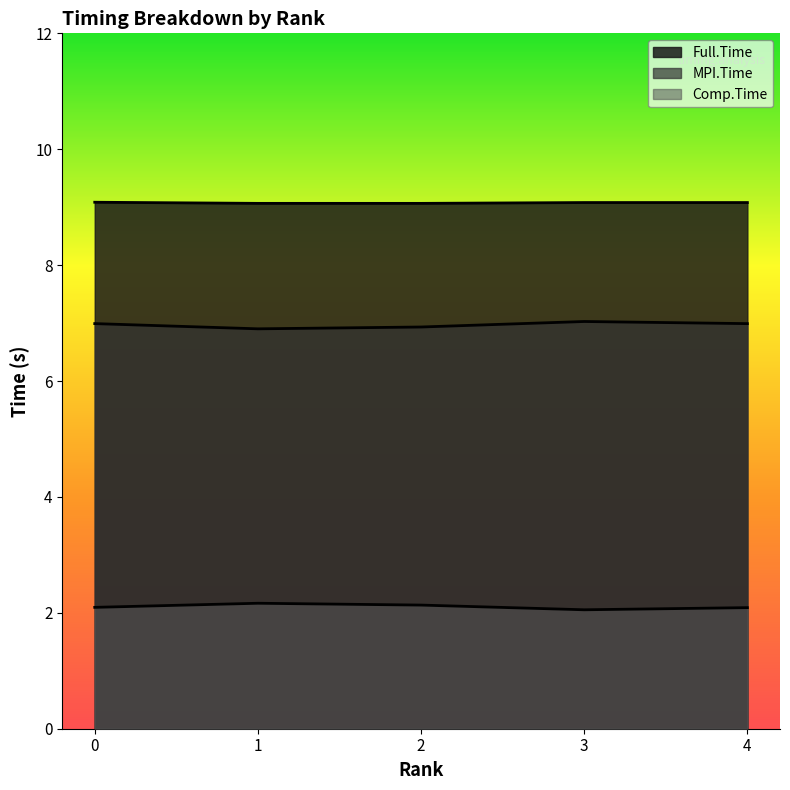

List the series in order of their overall mean, lowest first.

Comp.Time, MPI.Time, Full.Time